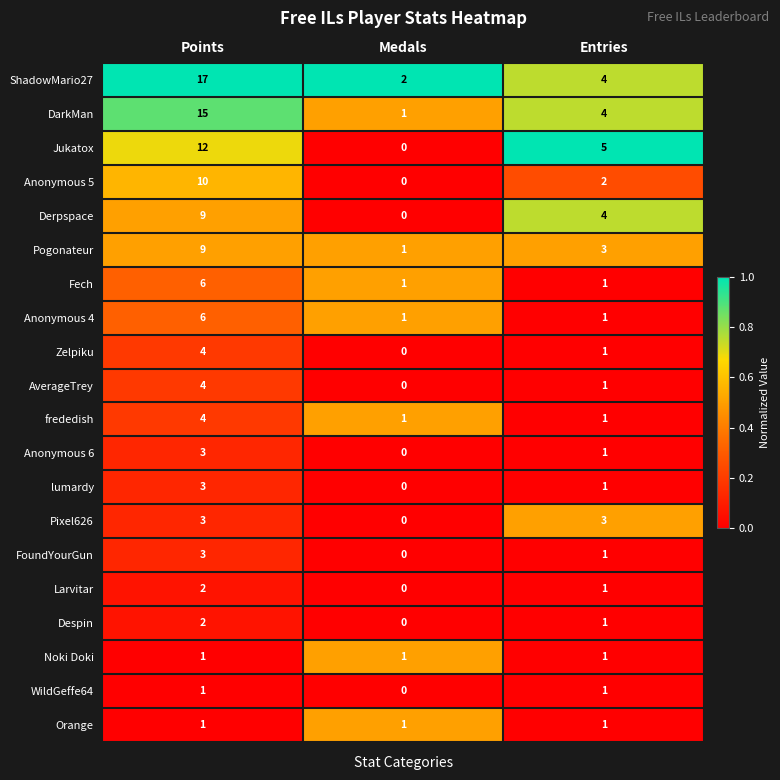

At which category is the sum across all series the highest?

Points